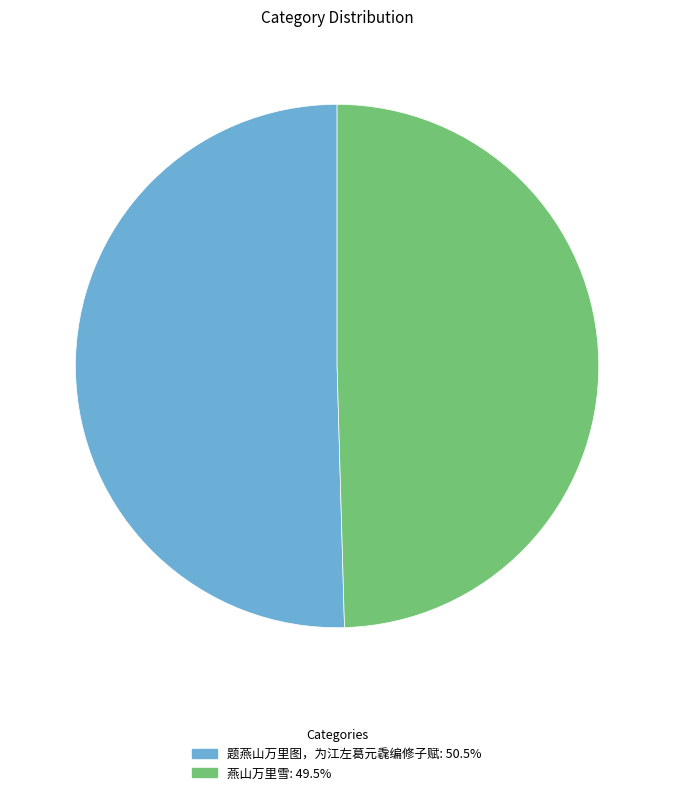

Is it true that 题燕山万里图，为江左葛元毳编修子赋 is 39% of the pie?

False